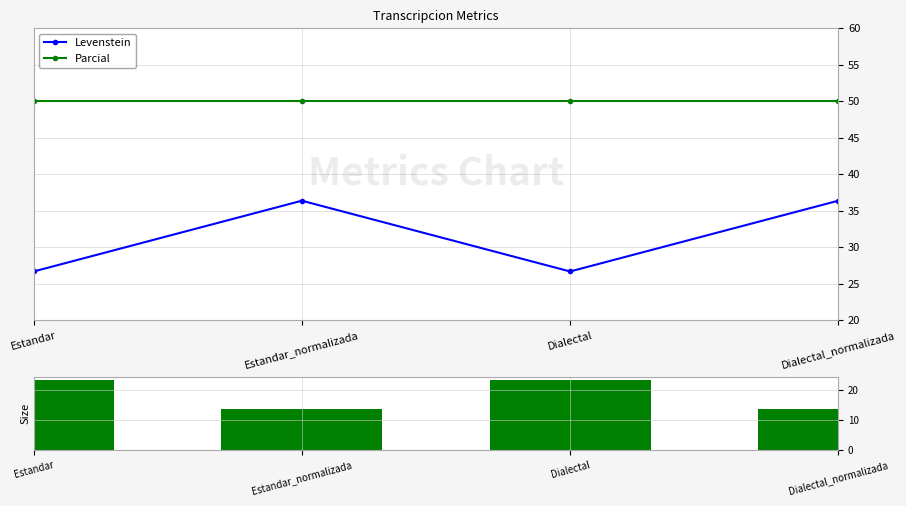

Reading left to right, transcribe all the data shown in this chart.

Levenstein: 26.7	36.4	26.7	36.4
Parcial: 50.0	50.0	50.0	50.0
Diff: 23.3	13.6	23.3	13.6